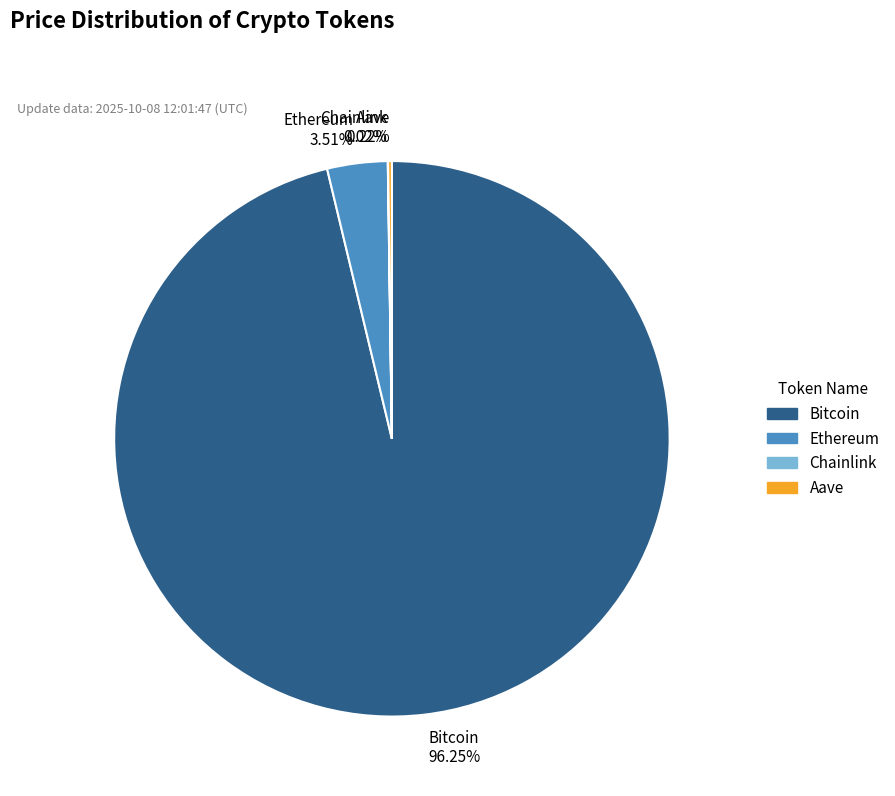

Which category has the biggest portion of the pie?

Bitcoin